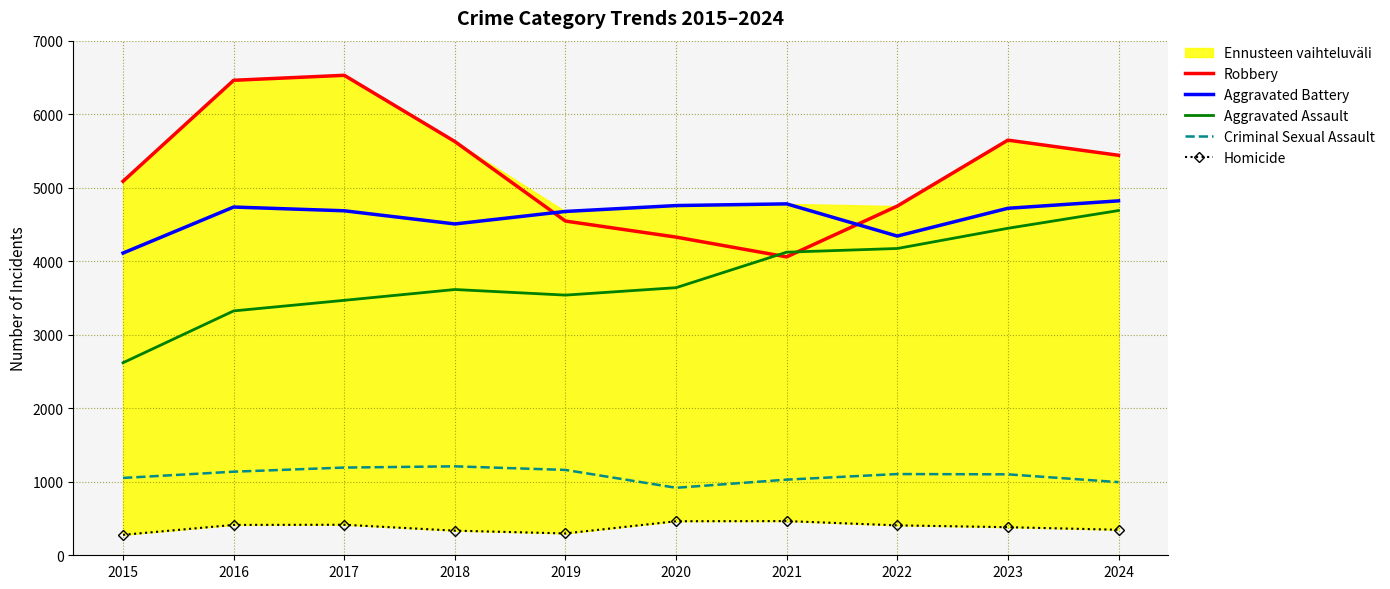

Read the Aggravated Battery value at 2017.

4686